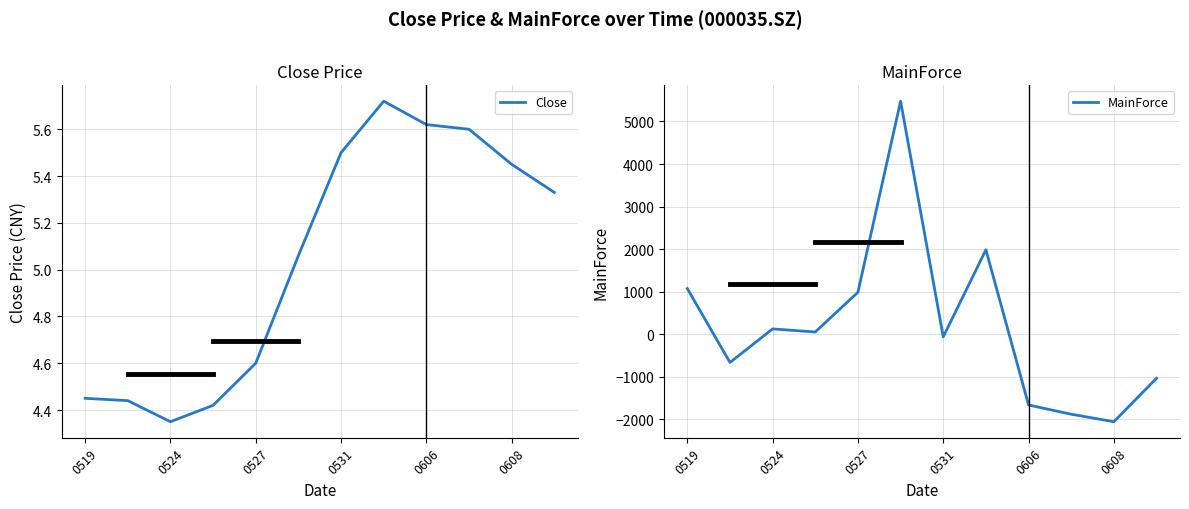

True or false: Close has a value of 2.1 at 0524.

False